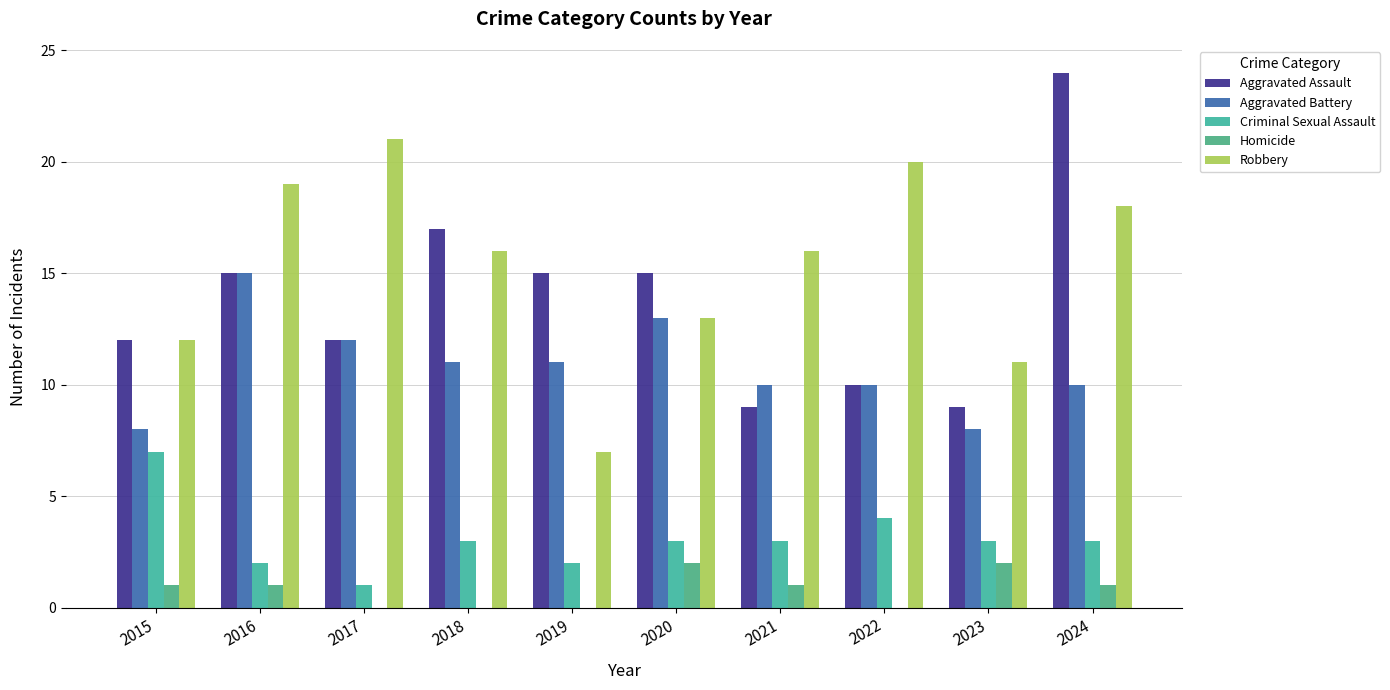

What is the value of the Criminal Sexual Assault bar at the 1st from the left?

7